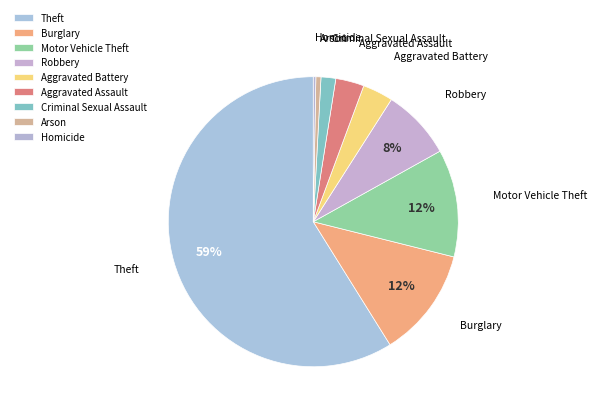

To the nearest percent, what portion does Theft represent?

59%